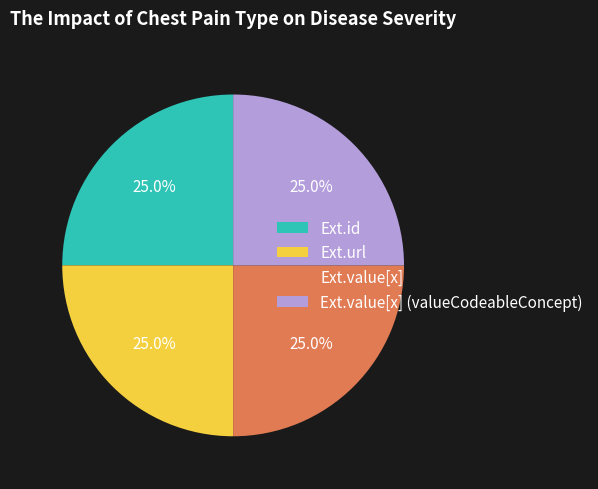

Combined, what portion of the pie is Ext.value[x] and Ext.value[x] (valueCodeableConcept)?

50.0%